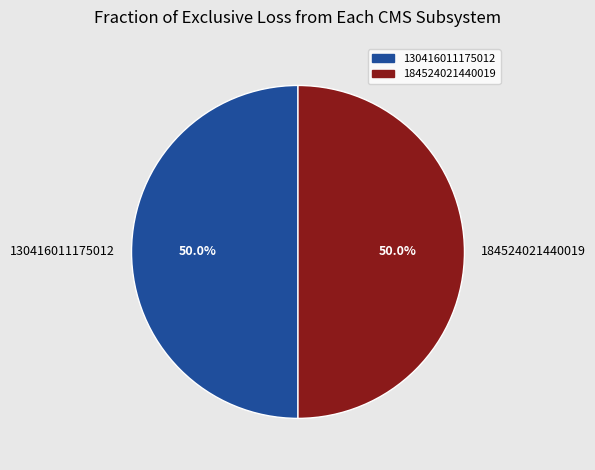

What is the ratio of the value at 130416011175012 to the value at 184524021440019?

1.0